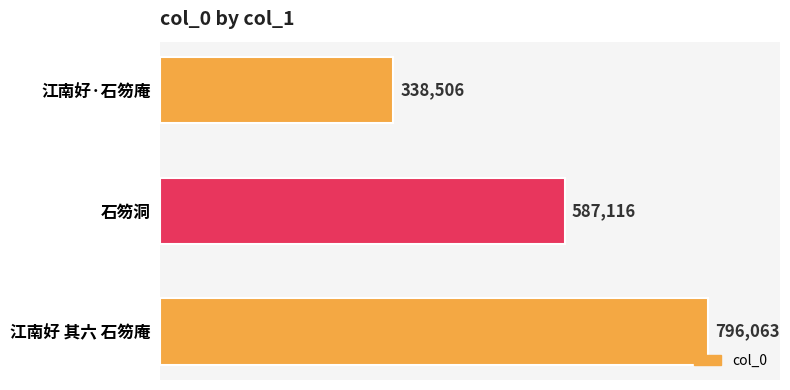

True or false: the data shows 587116 at 石笏洞.

True